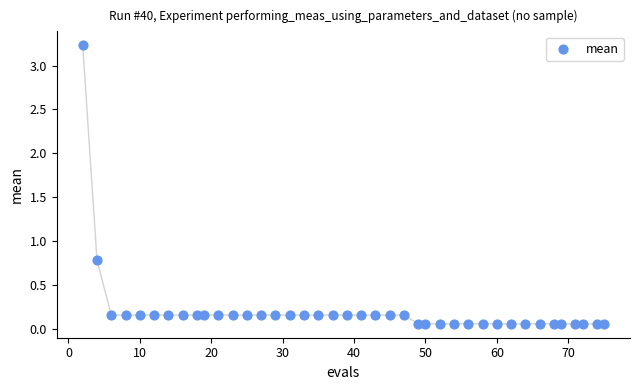

What is the range of Y values (max minus min)?

3.2